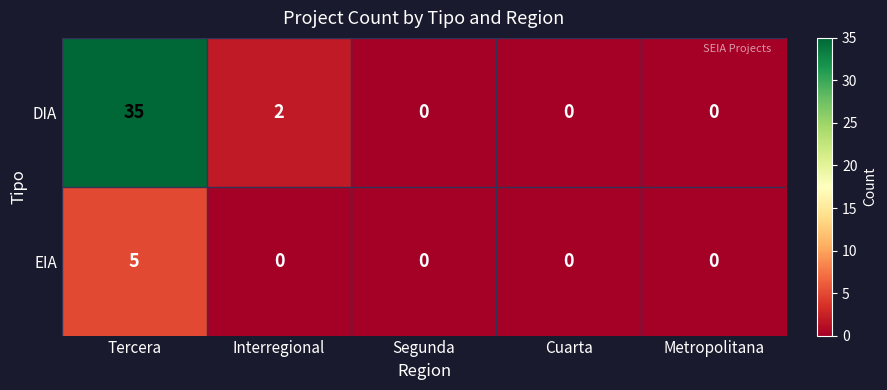

At how many categories does at least one series exceed 4?

1